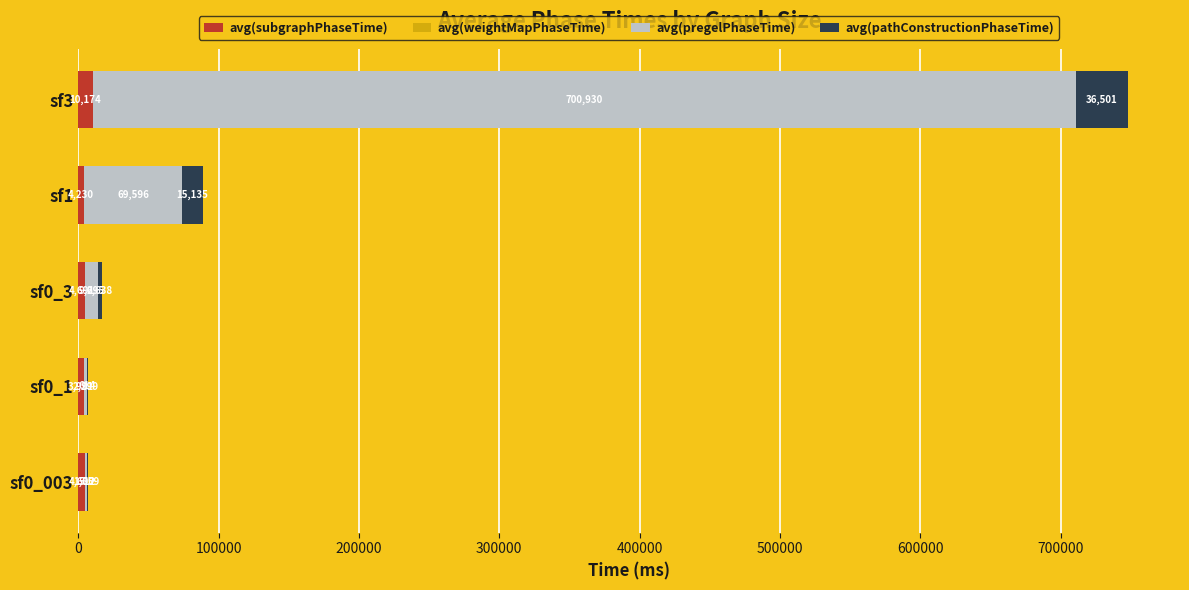

Count the number of data series in this chart.

4